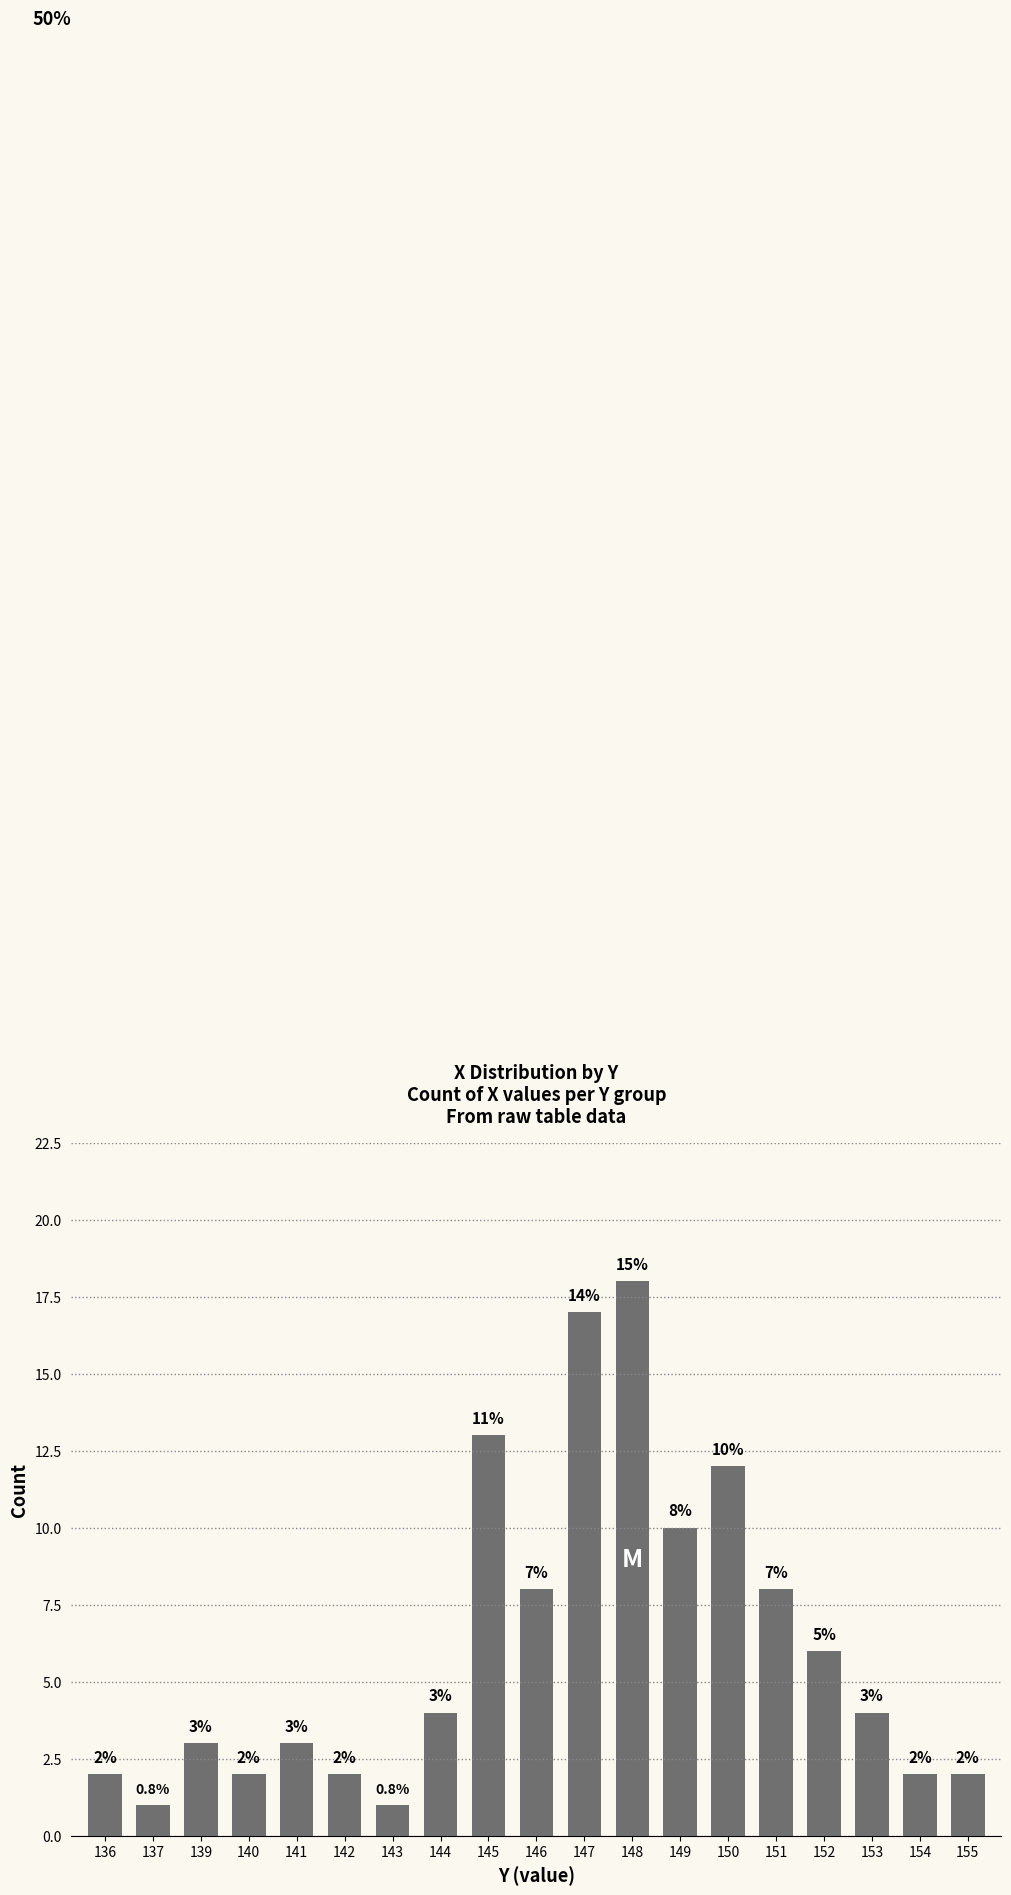

What is the value of the 16th bar from the left?

6